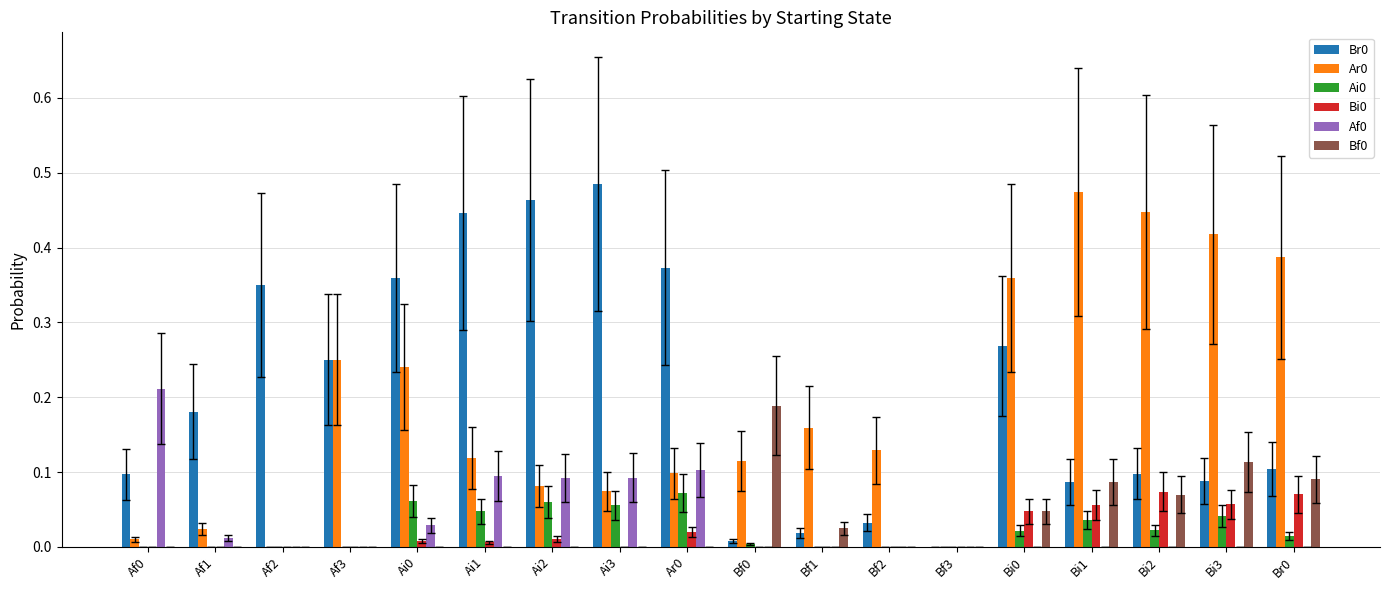

What is the sum of all Bf0 values?

0.6